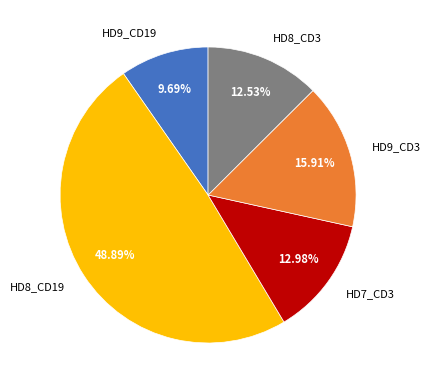

Do HD9_CD19 and HD7_CD3 together represent more than half of the pie?

No